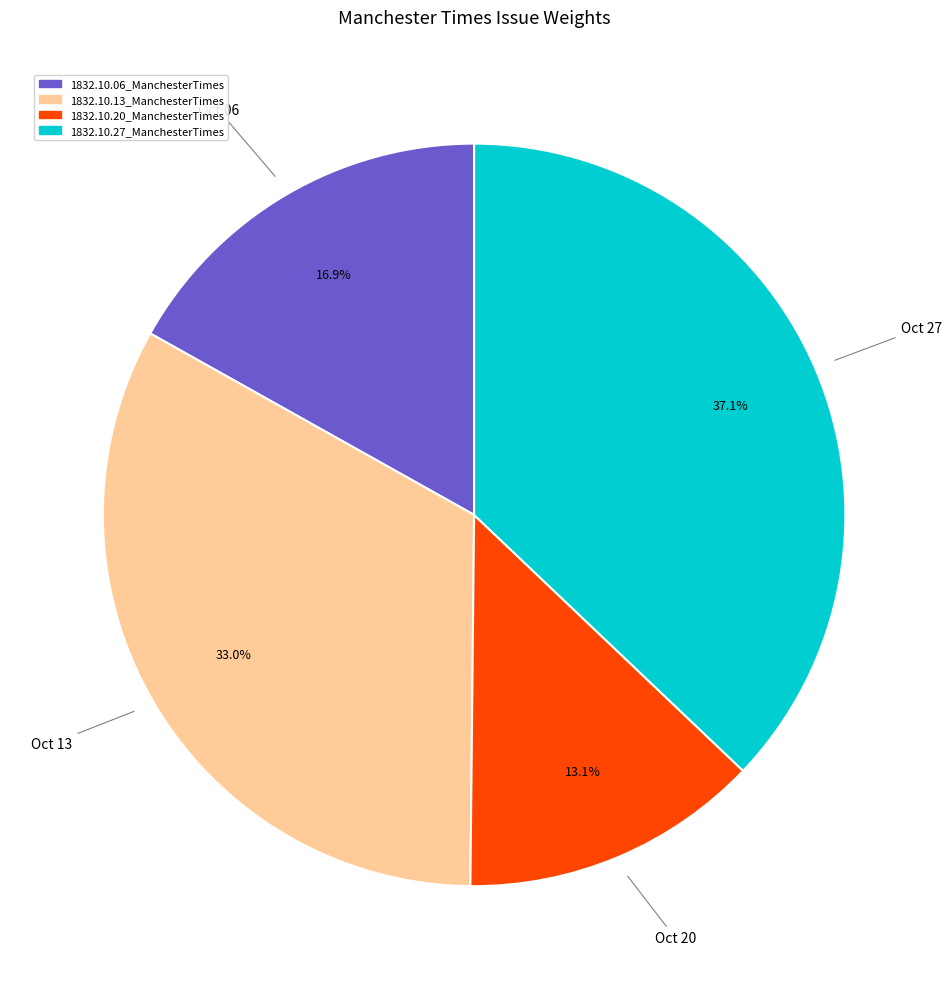

Is it true that 1832.10.06_ManchesterTimes is 30% of the pie?

False